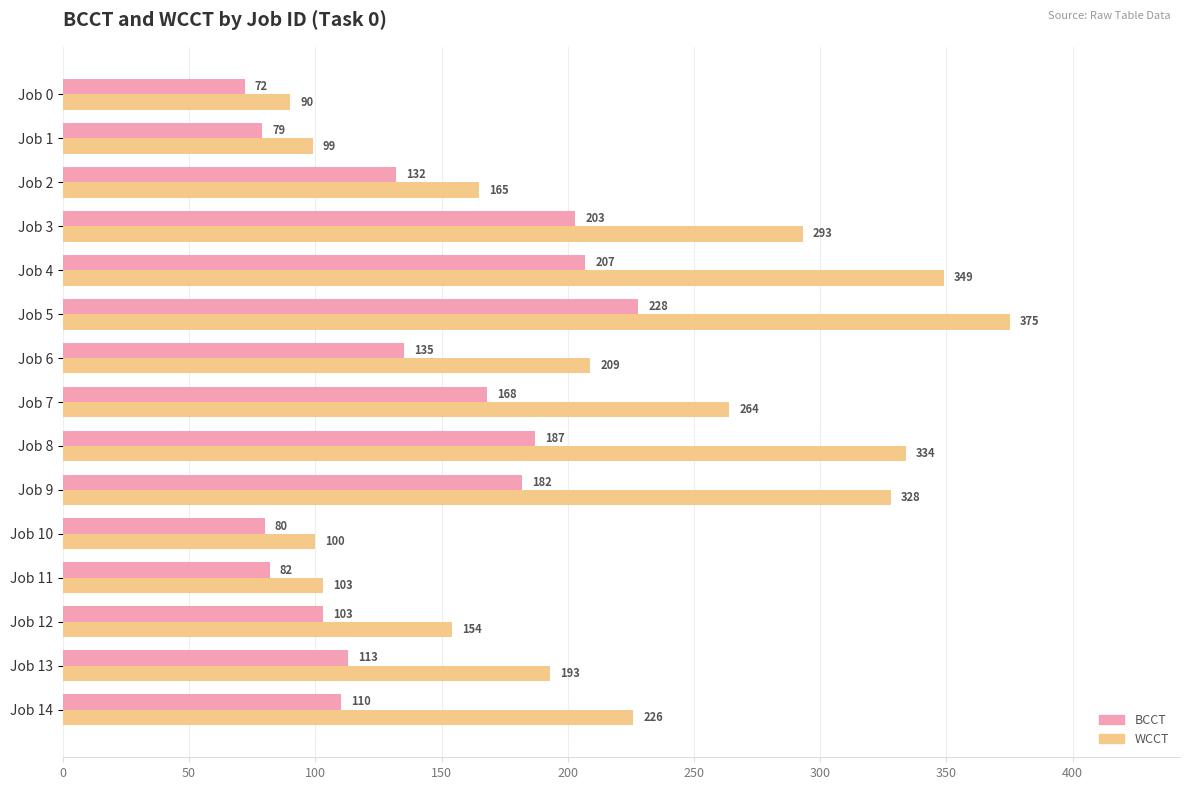

What is the spread (max minus min) of values at Job 2?

33